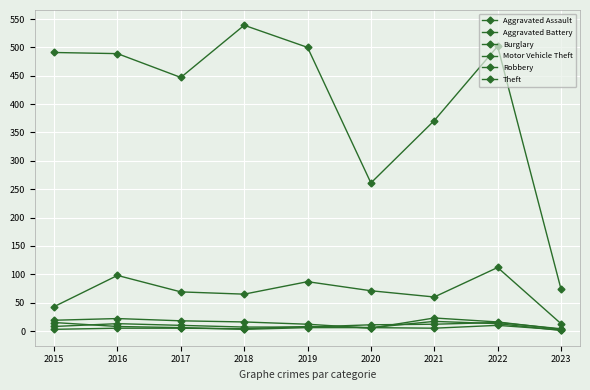

List the series in order of their peak value, highest first.

Theft, Motor Vehicle Theft, Burglary, Aggravated Battery, Aggravated Assault, Robbery